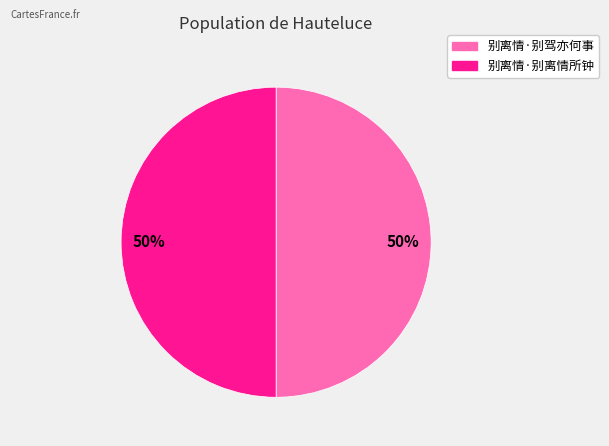

To the nearest percent, what is the average slice percentage?

50%